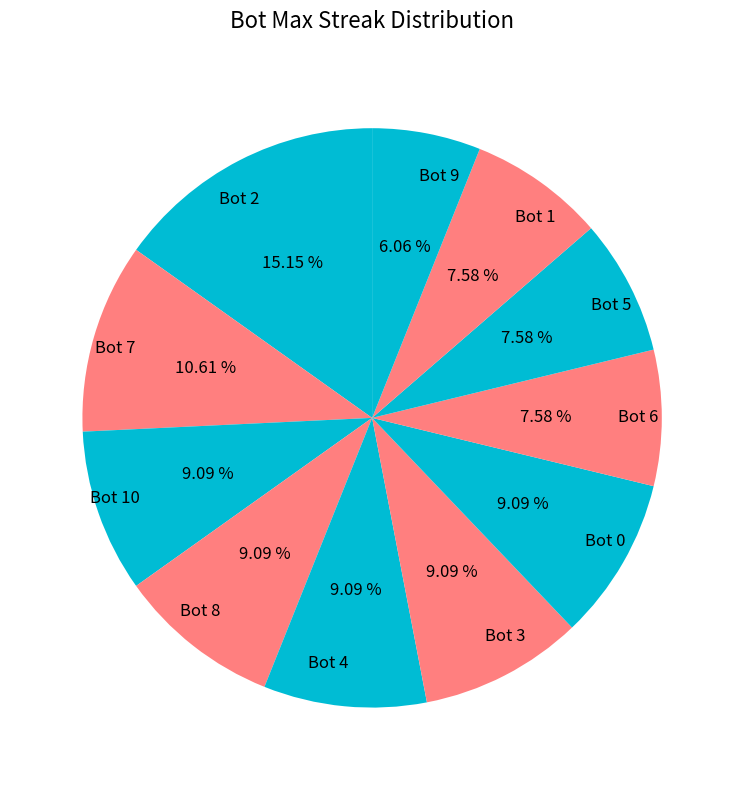

Combined, do Bot 7 and Bot 3 account for over 50%?

No